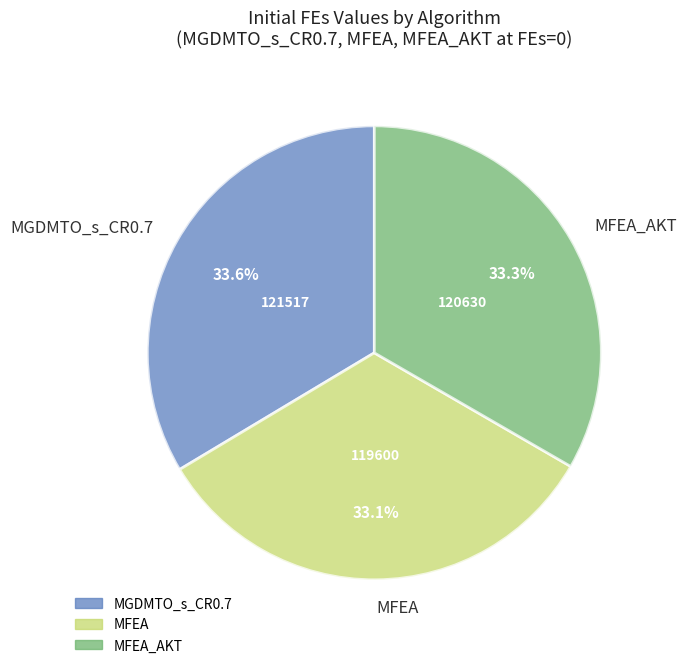

Approximately how many times larger is the value at MGDMTO_s_CR0.7 compared to MFEA?

1.0